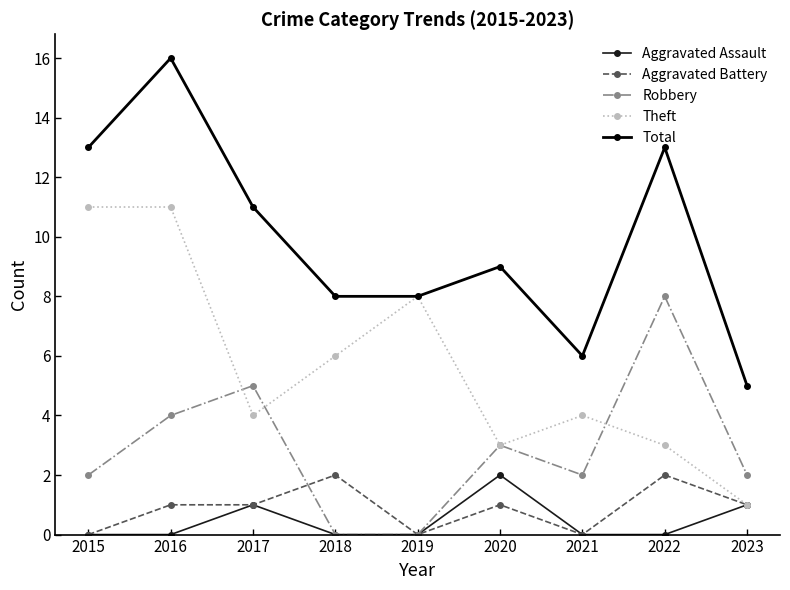

True or false: Robbery and Total intersect in this chart.

False